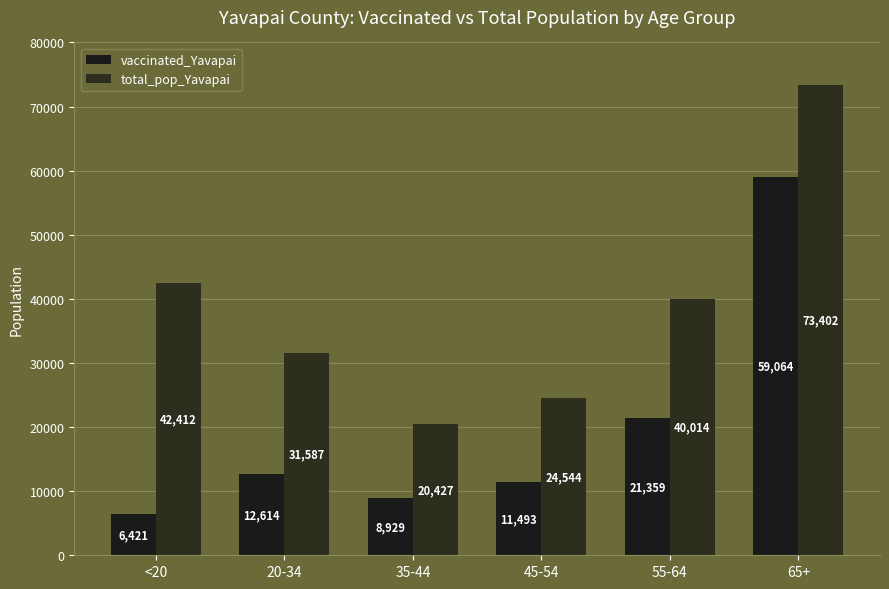

Are the bars horizontal?

No